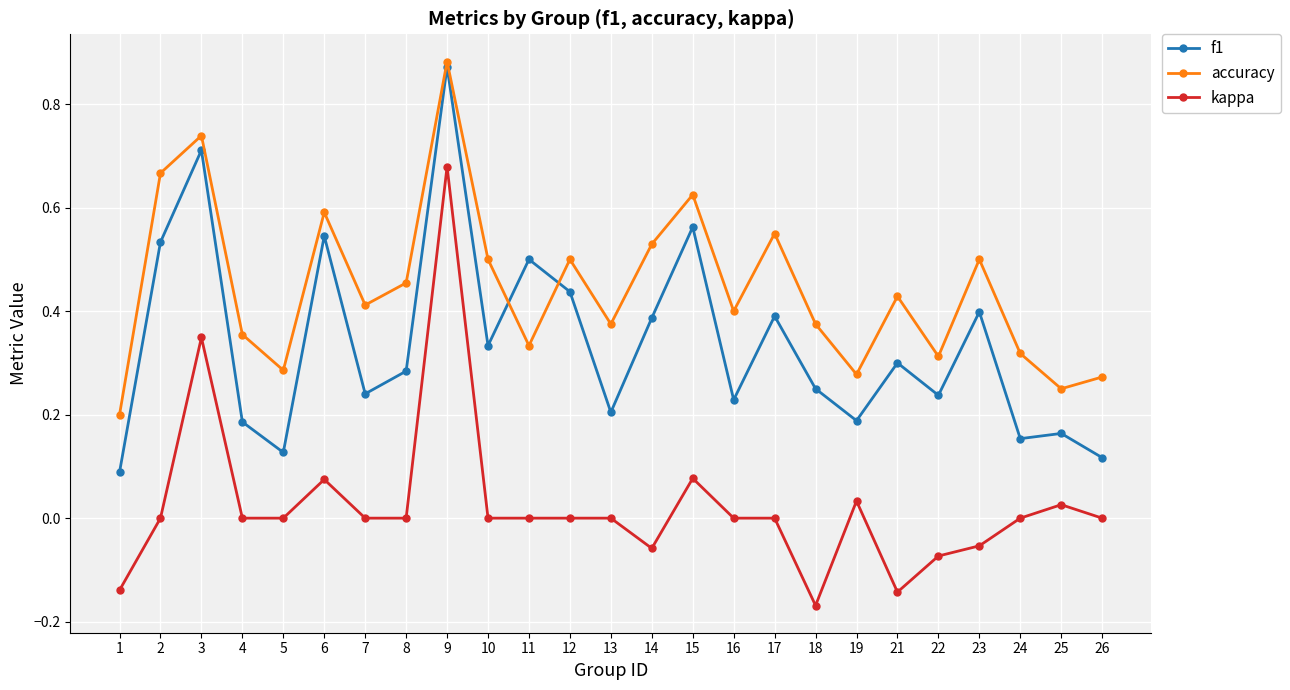

Which series has the largest total across all categories?

accuracy